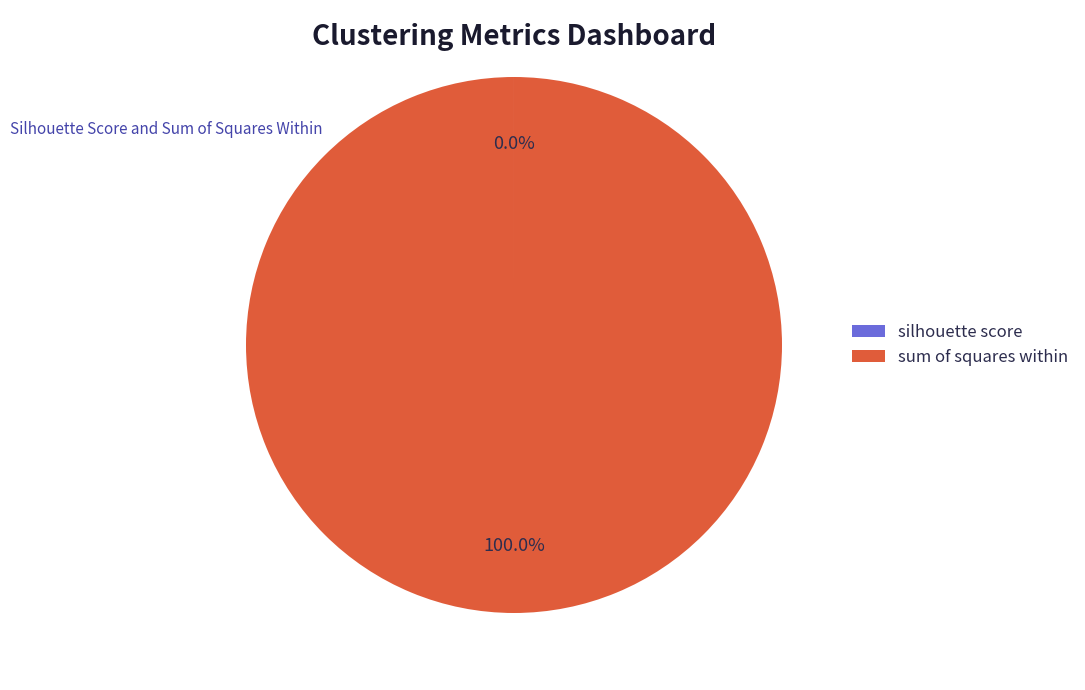

Which category accounts for the majority?

sum of squares within